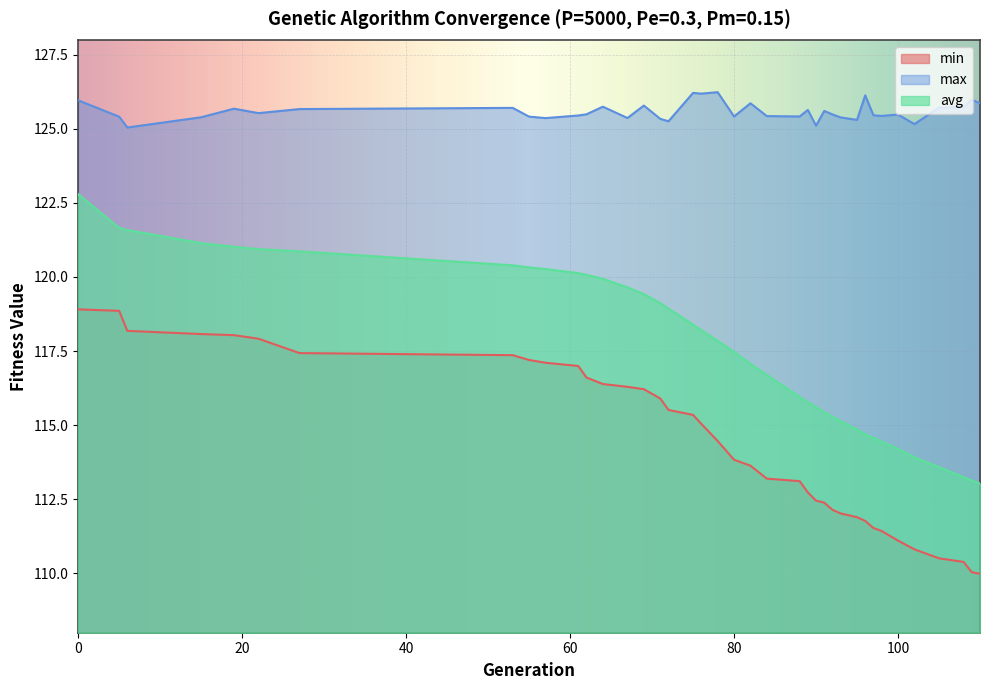

What is the value of the max point at the 36th from the left?

125.7